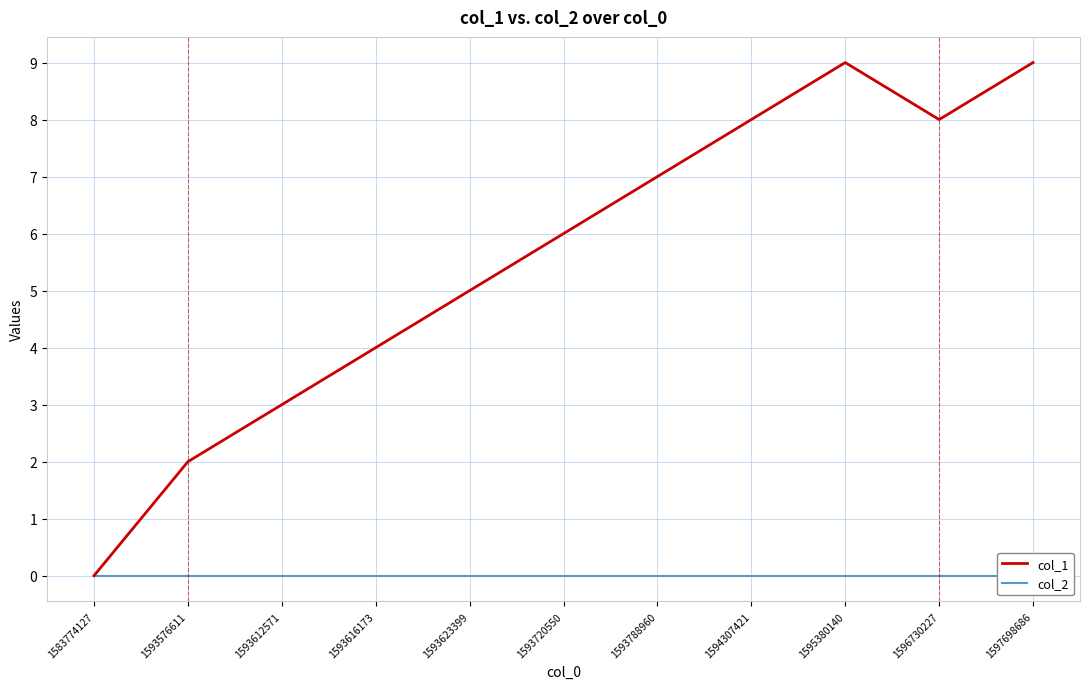

What is the average value of the col_1 series?

6